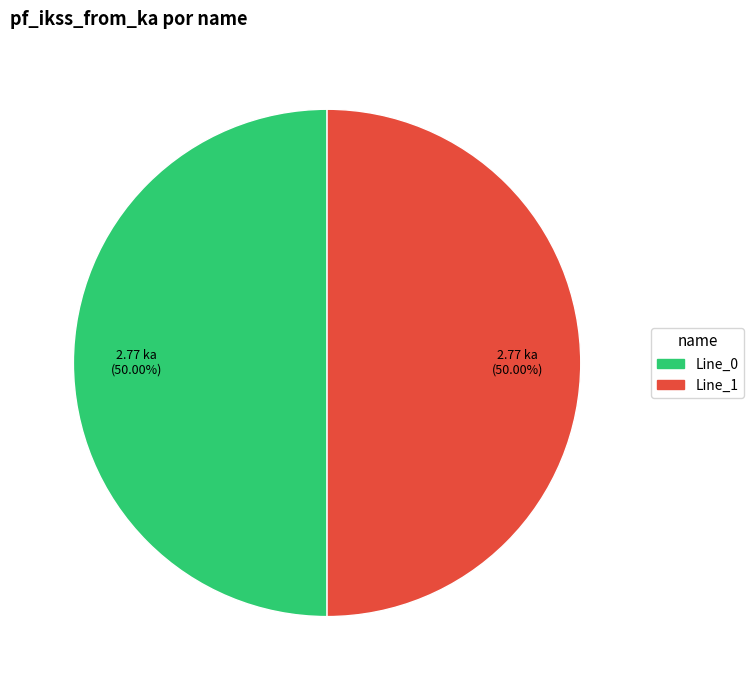

How many segments does this pie chart have?

2